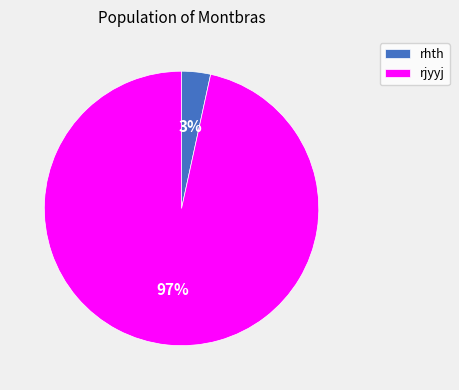

What is the majority slice?

rjyyj